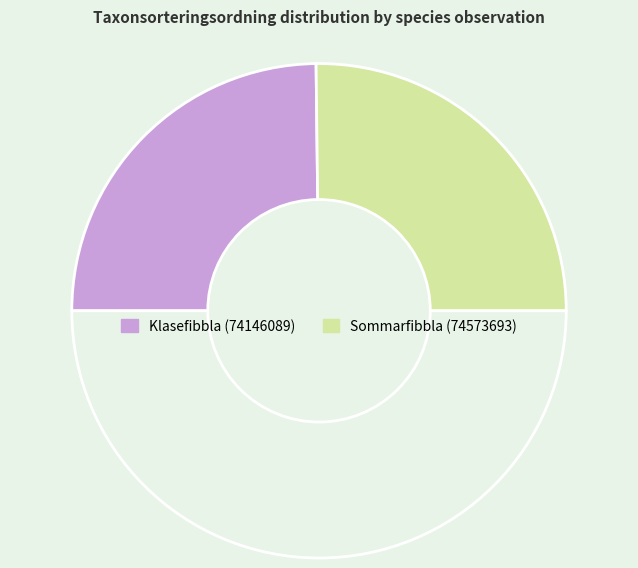

How many slices are in this pie chart?

3